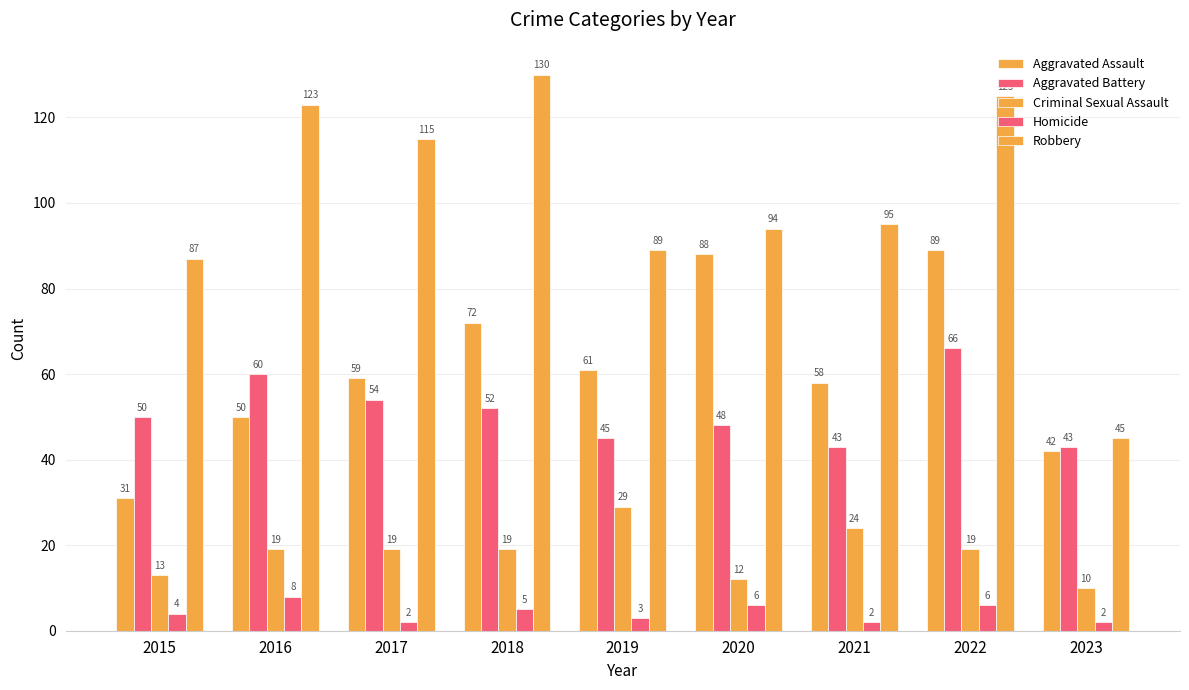

The value of Homicide at 2020 is 6. True or false?

True